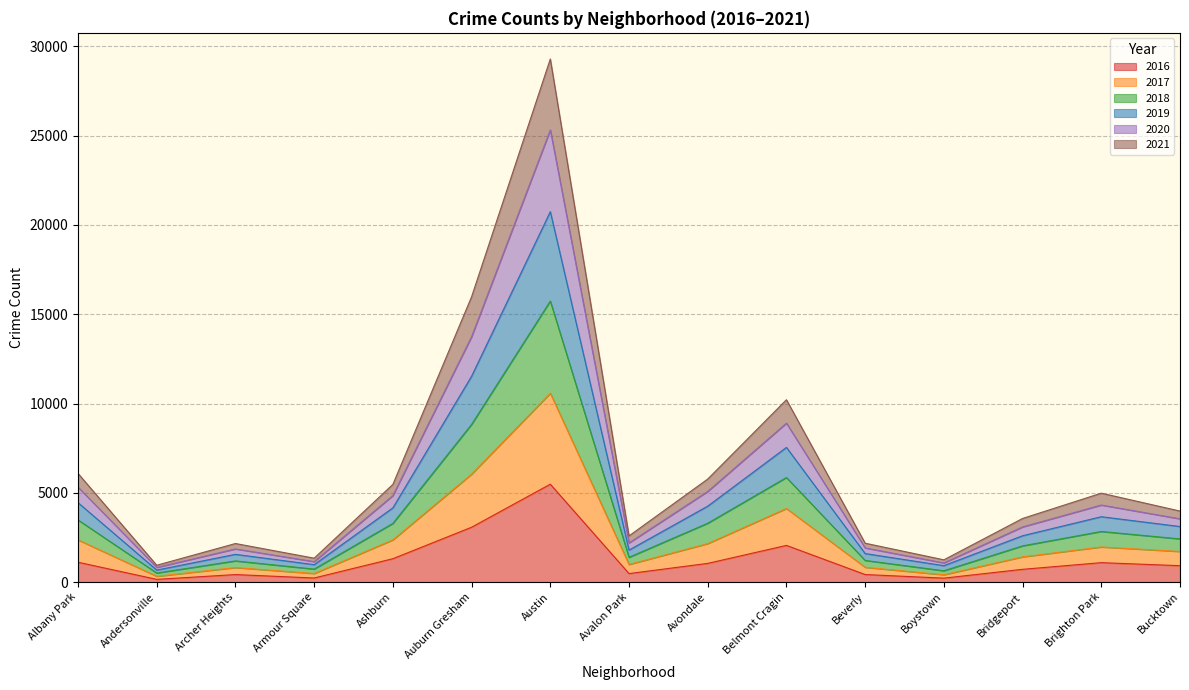

At which category is the sum across all series the highest?

Austin